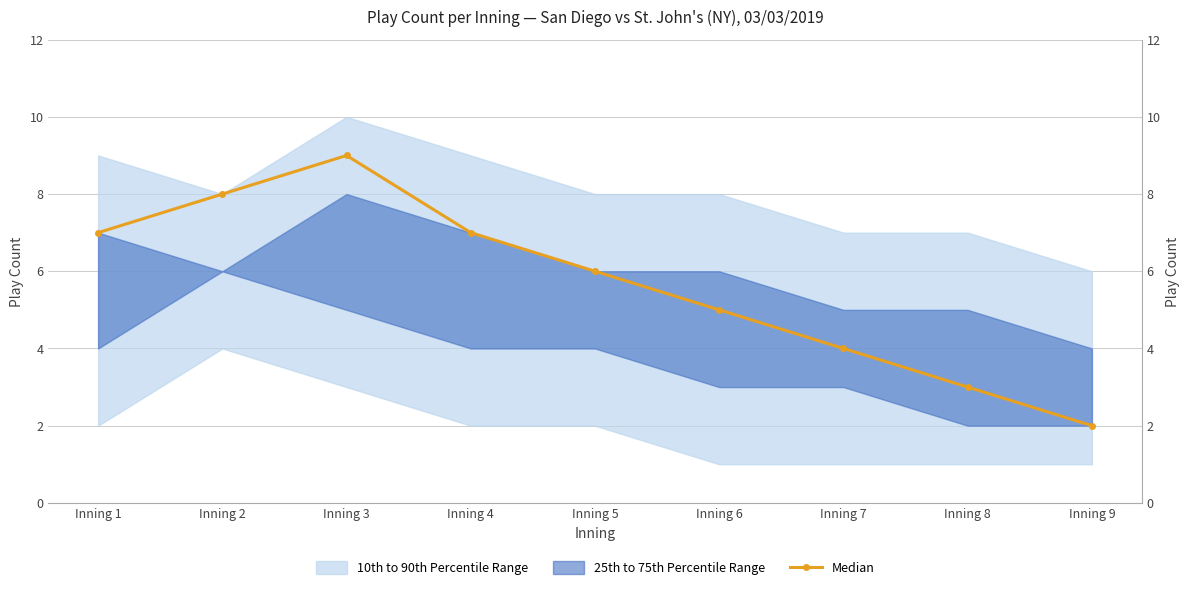

What is the value of the 2nd point from the left?

8